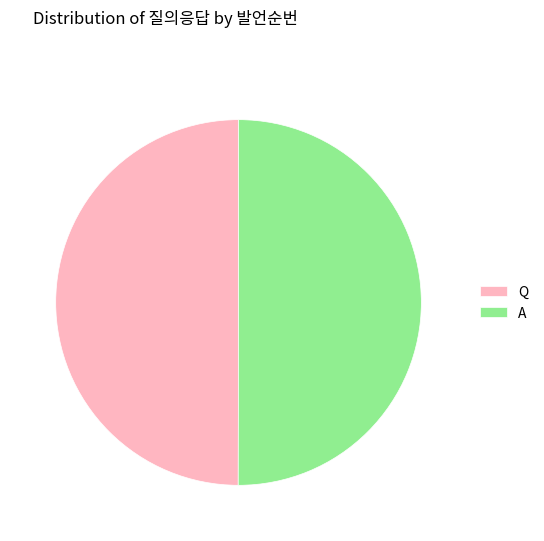

Approximately how many times larger is the value at Q compared to A?

1.0